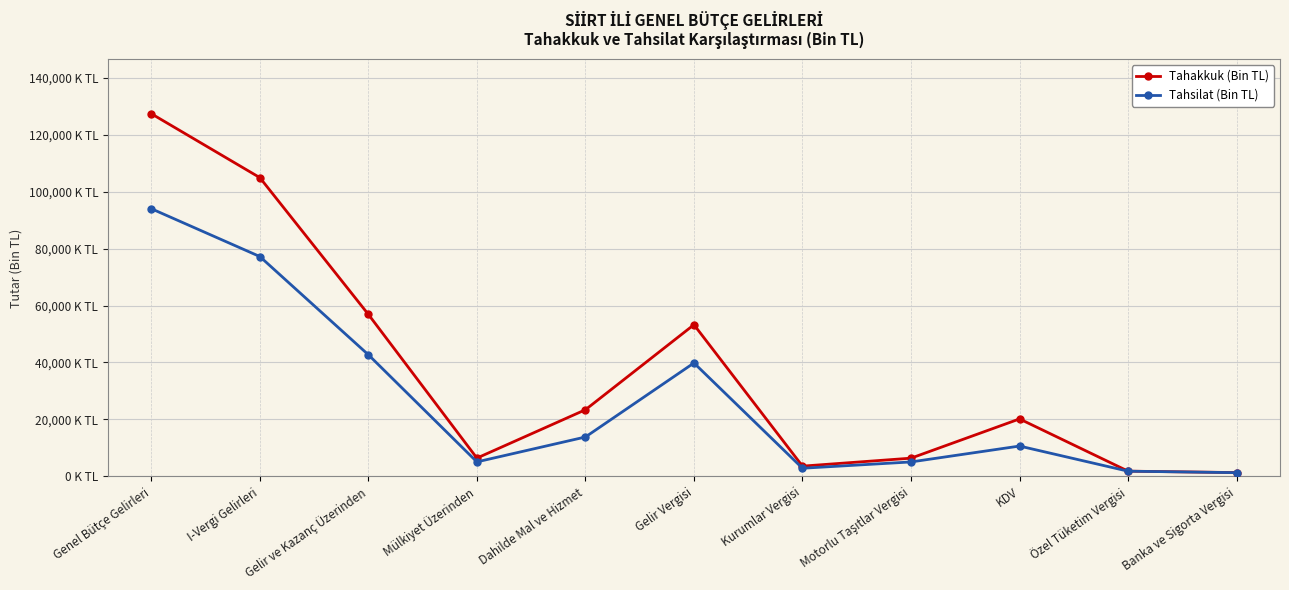

Which series has the largest total across all categories?

Tahakkuk (Bin TL)